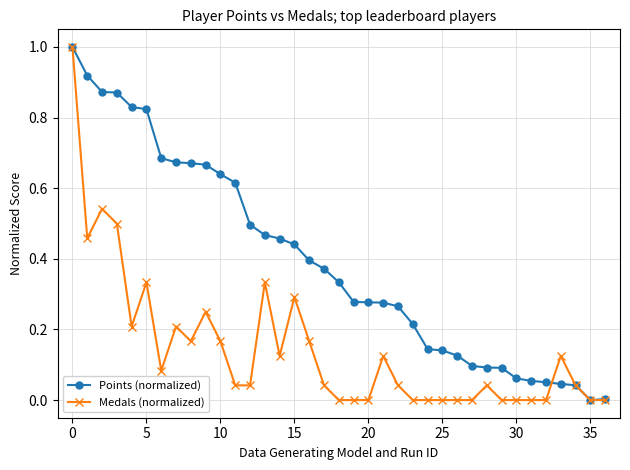

True or false: Medals (normalized) has more than 0 points higher than both neighbors.

True